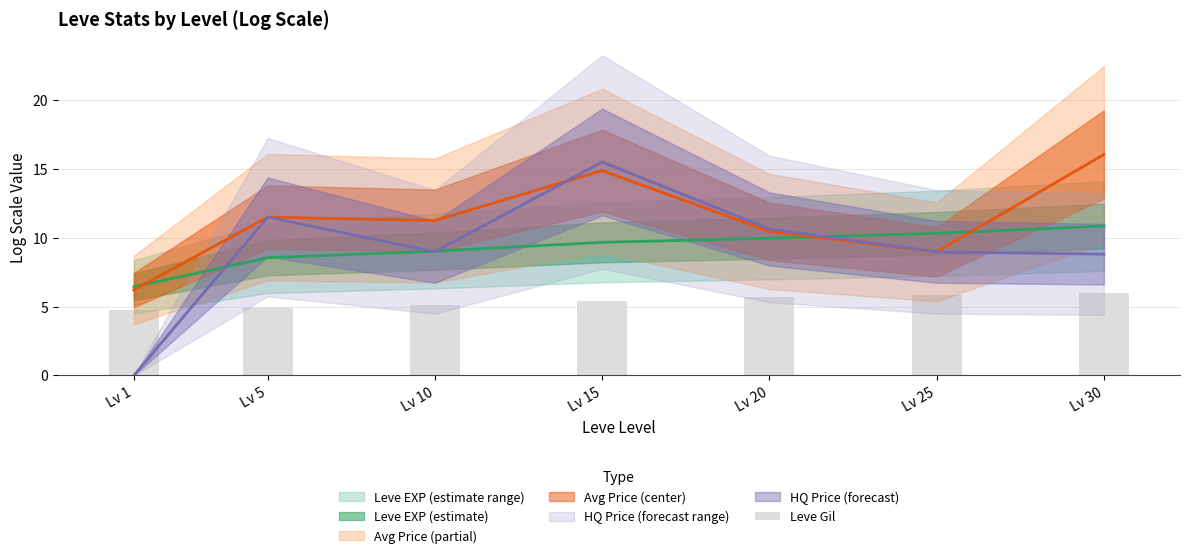

How many values exceed 5?

5